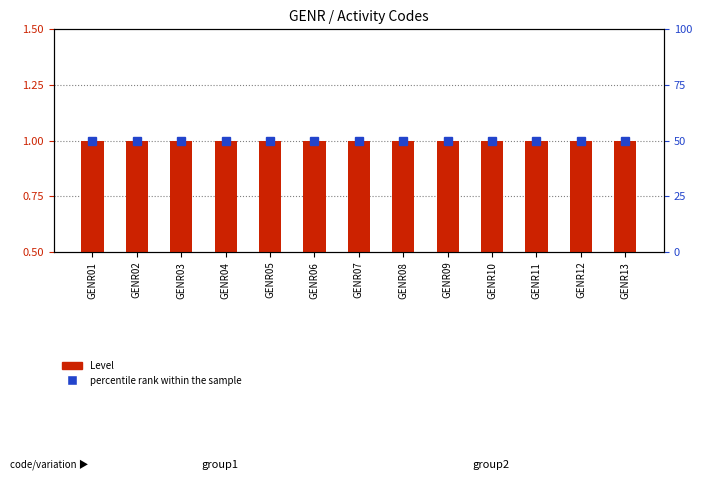

What is the value of the Level bar at the 8th from the left?

1